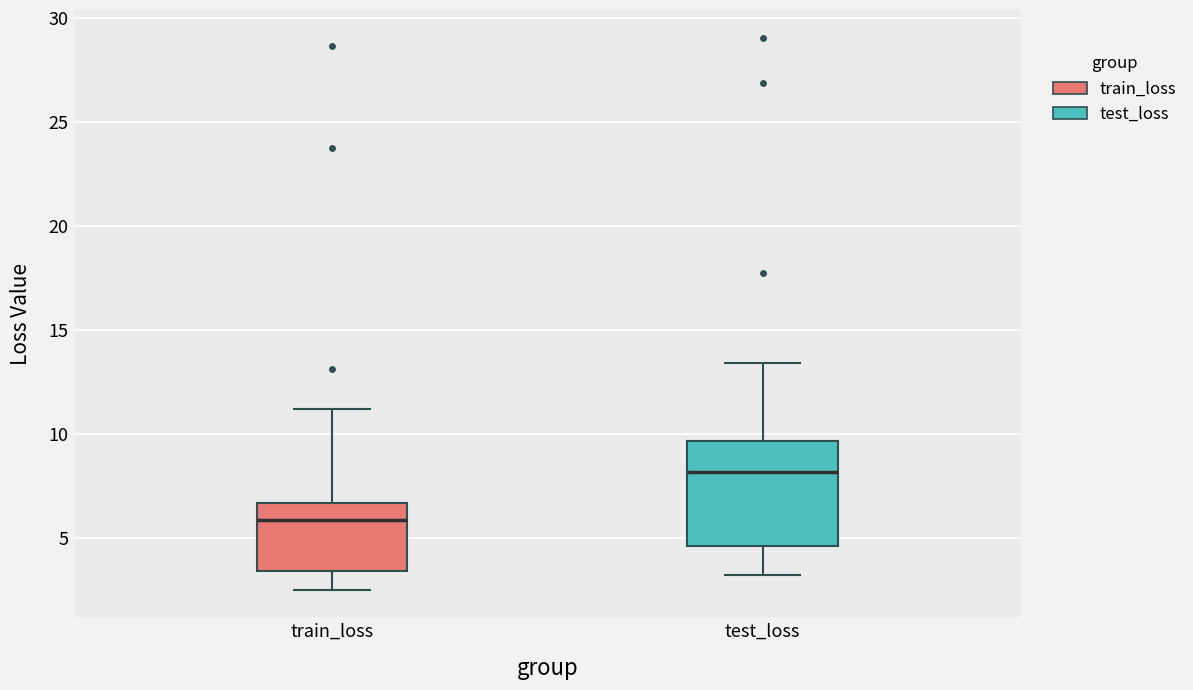

Which box is the tallest, from its lower edge to its upper edge?

test_loss